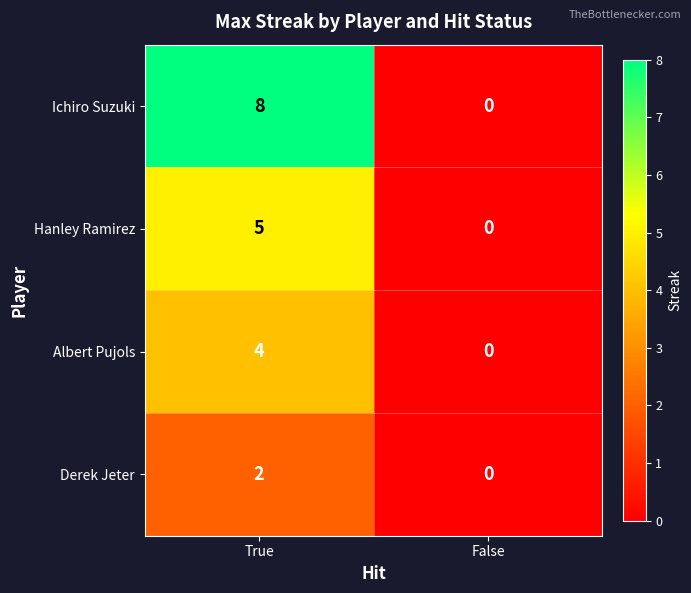

Reading left to right, extract all data points from this chart.

Ichiro Suzuki: 8	0
Hanley Ramirez: 5	0
Albert Pujols: 4	0
Derek Jeter: 2	0